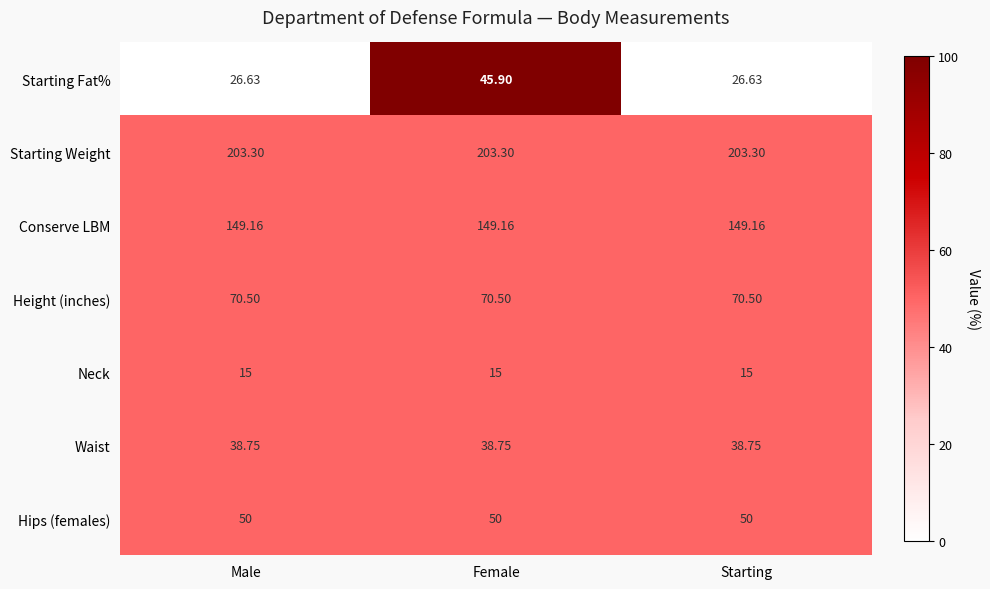

Which series has the largest total across all categories?

Starting Weight